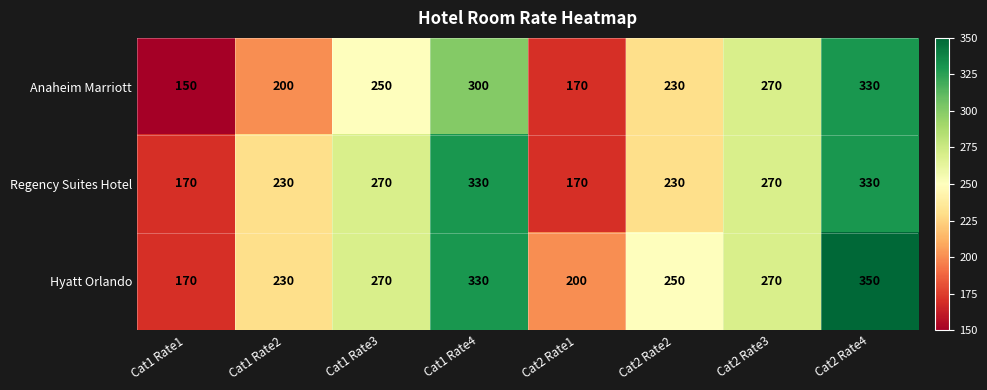

Rank the series by their average value, from lowest to highest.

Anaheim Marriott, Regency Suites Hotel, Hyatt Orlando